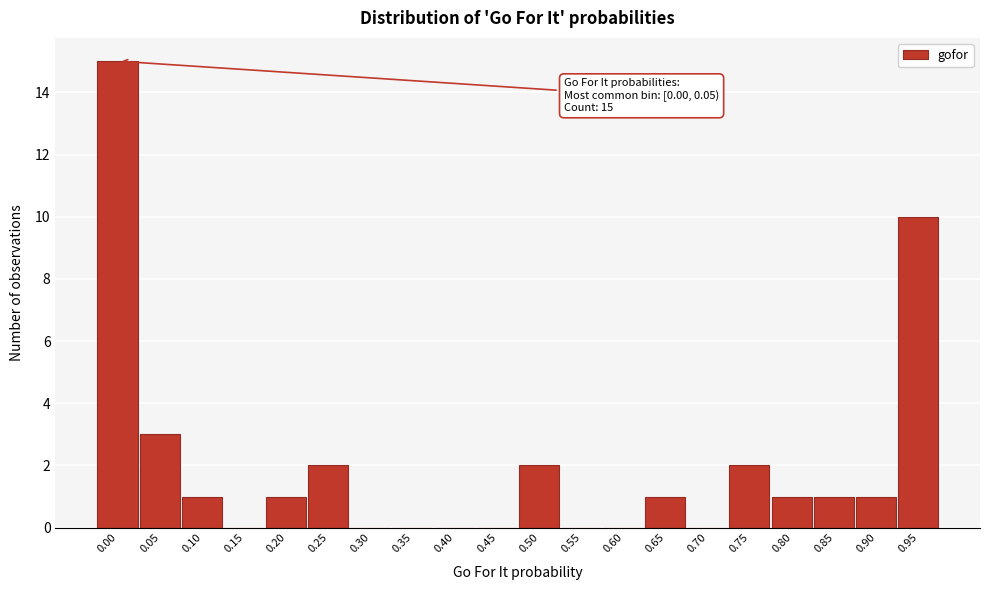

Reading right to left, what are all the values shown in this chart?

0.95=10	0.90=1	0.85=1	0.80=1	0.75=2	0.70=0	0.65=1	0.60=0	0.55=0	0.50=2	0.45=0	0.40=0	0.35=0	0.30=0	0.25=2	0.20=1	0.15=0	0.10=1	0.05=3	0.00=15